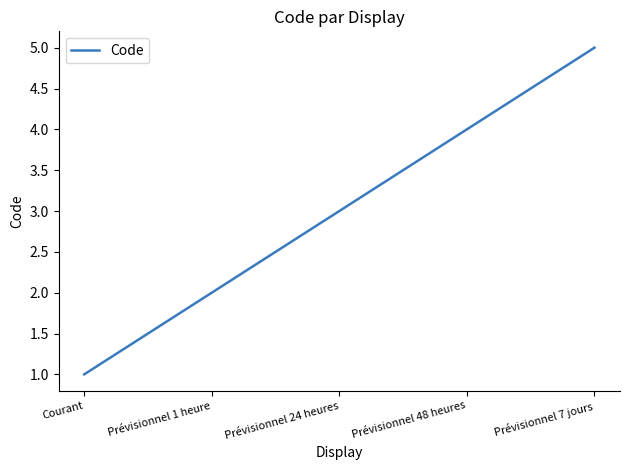

What value does the data have at Prévisionnel 7 jours?

5